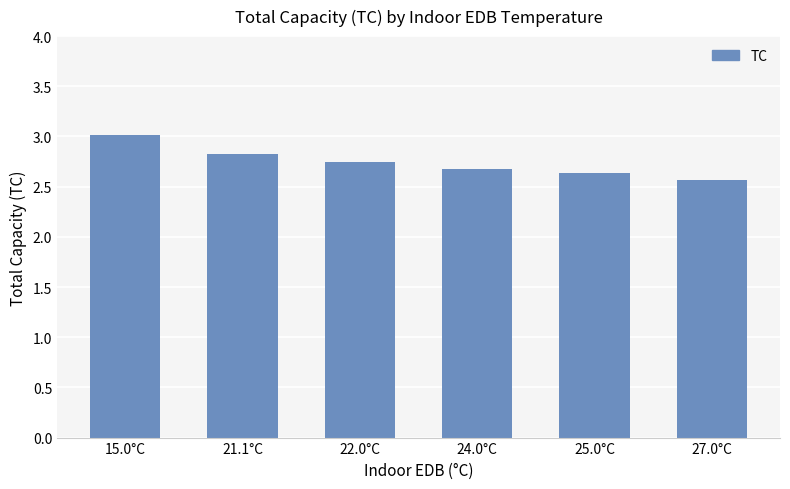

How many distinct data groups are displayed?

1